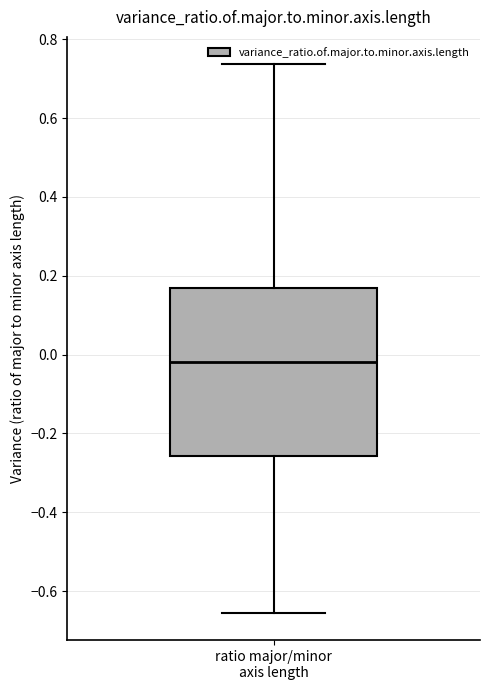

Read this box plot against the y-axis: the position of the median line, the range covered by the box, and the ends of both whiskers. The values are not printed on the chart, so give them approximately, as read against the axis.

median -0.02, box -0.26 to 0.16, whiskers -0.66 to 0.74